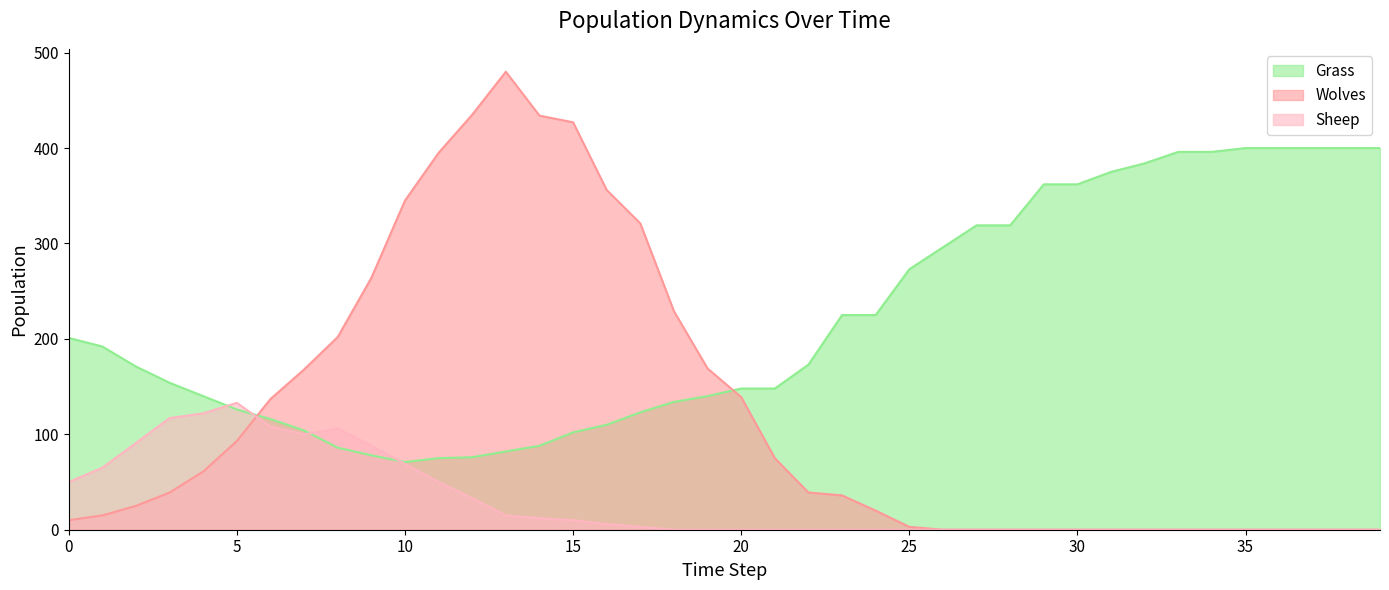

What is the maximum value shown in the chart?

480